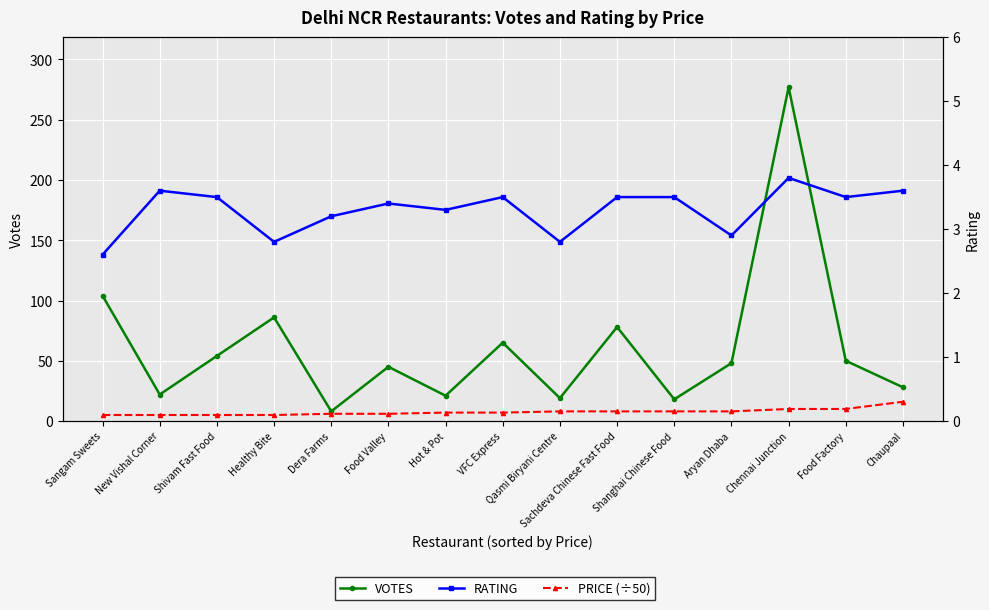

True or false: PRICE (÷50) has more than 1 interior local peaks.

False